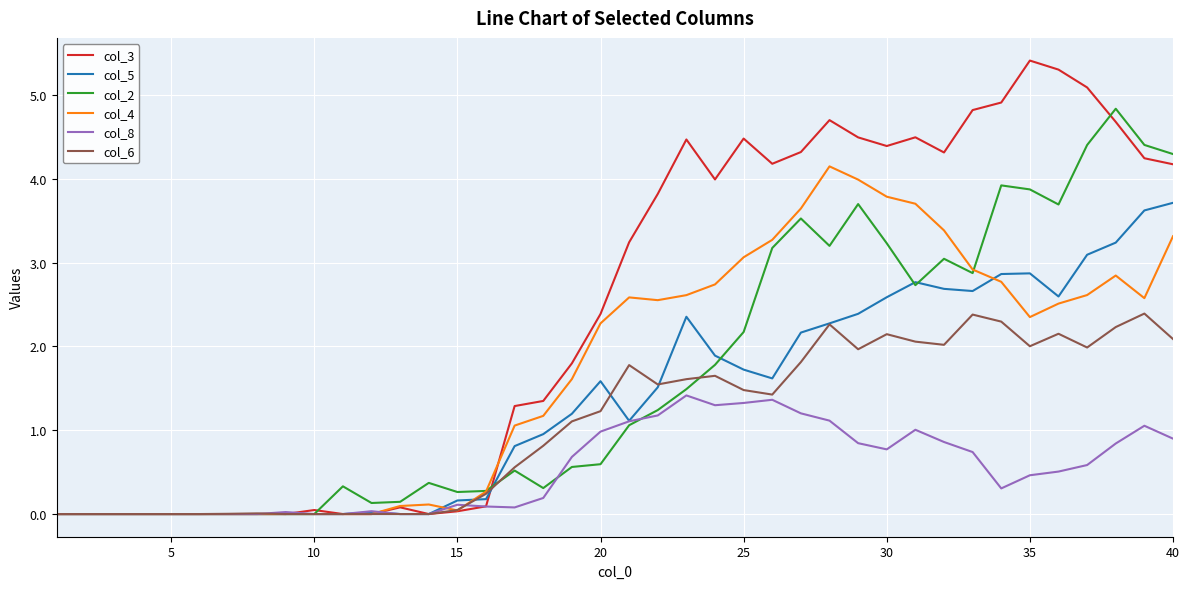

True or false: col_8 and col_2 intersect in this chart.

True